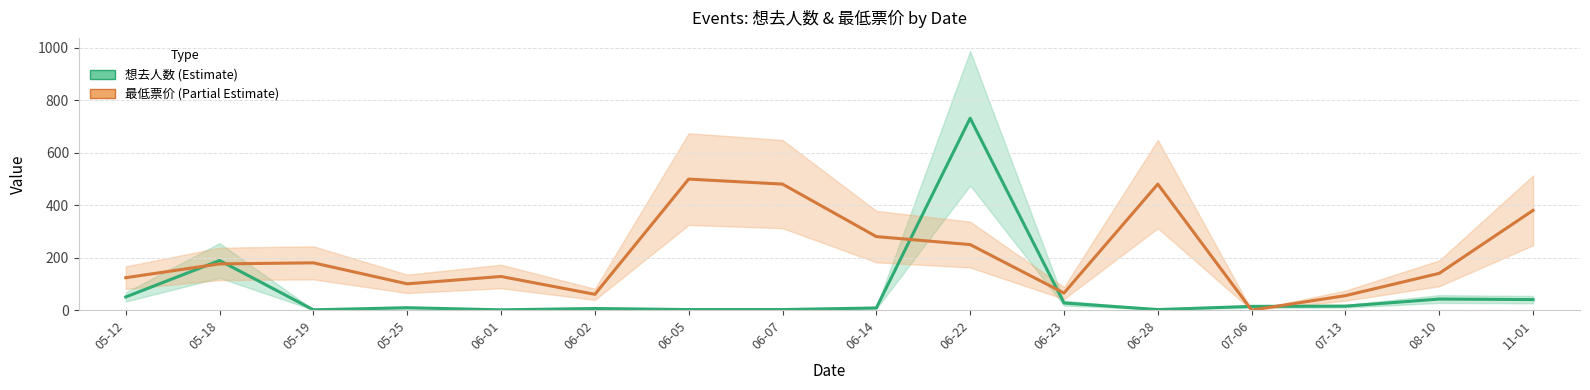

Which series has the largest range (max minus min)?

想去人数